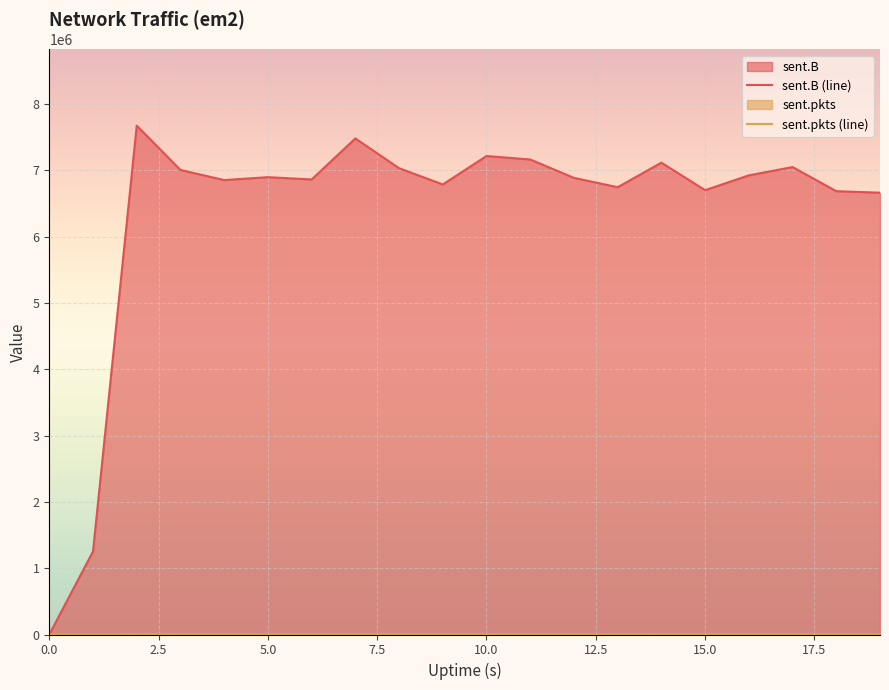

Which series has the widest spread of values?

sent.B (line)